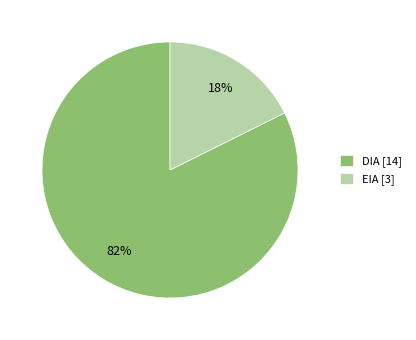

Which slice is the smallest?

EIA